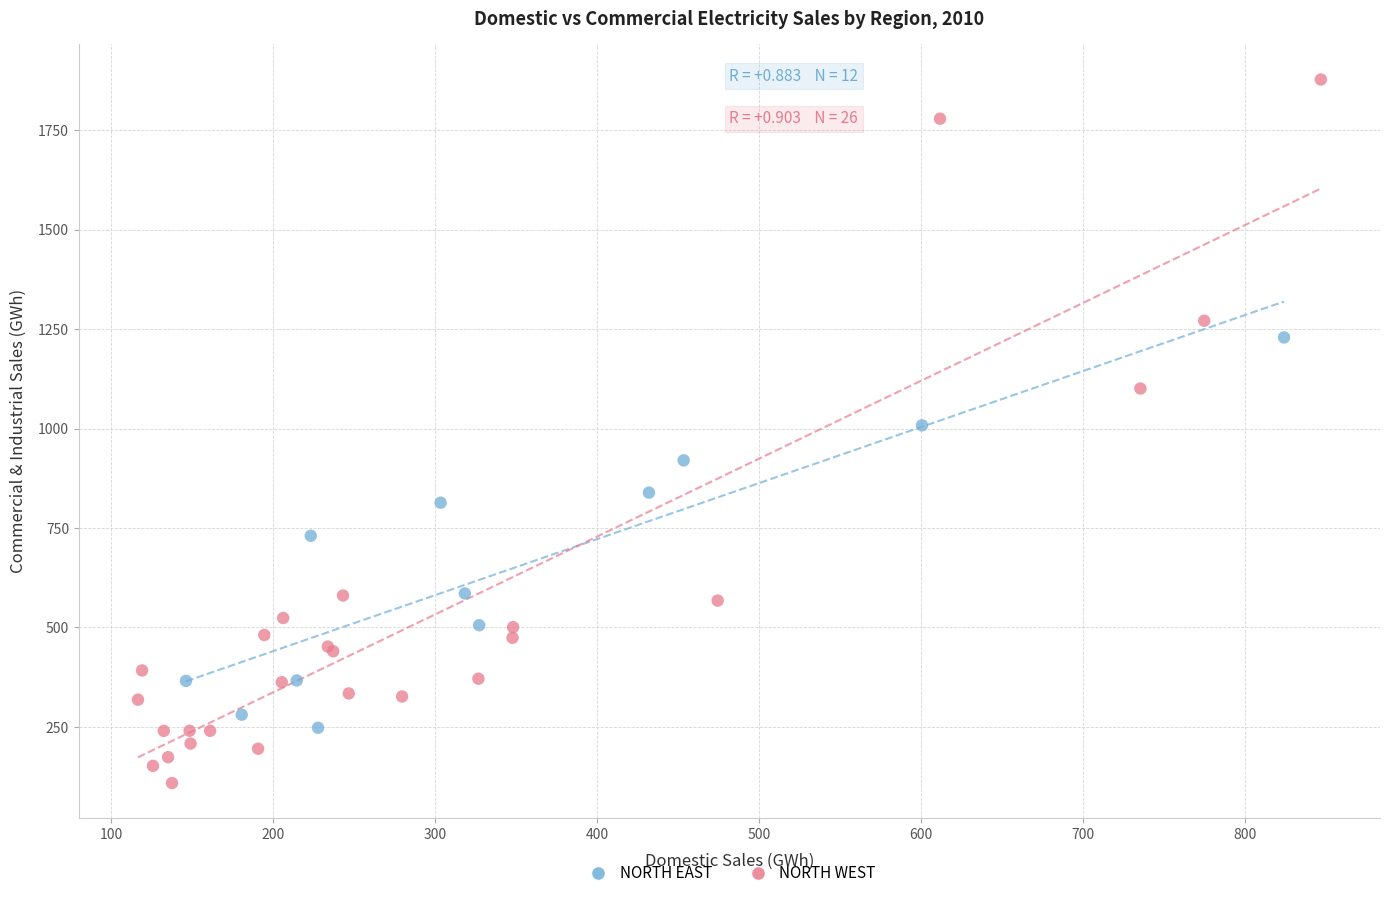

Which series has the widest spread of Y values?

NORTH WEST